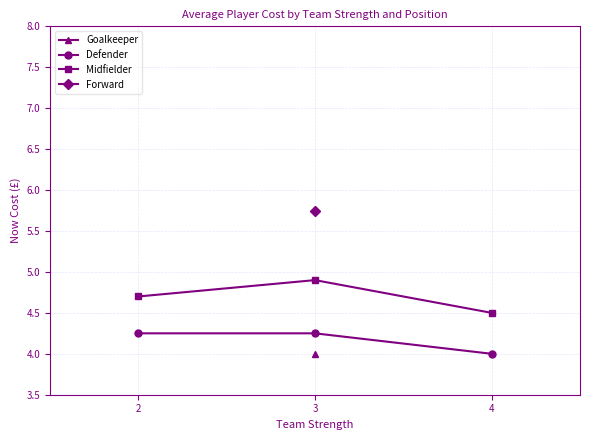

Count the number of categories in the chart.

3